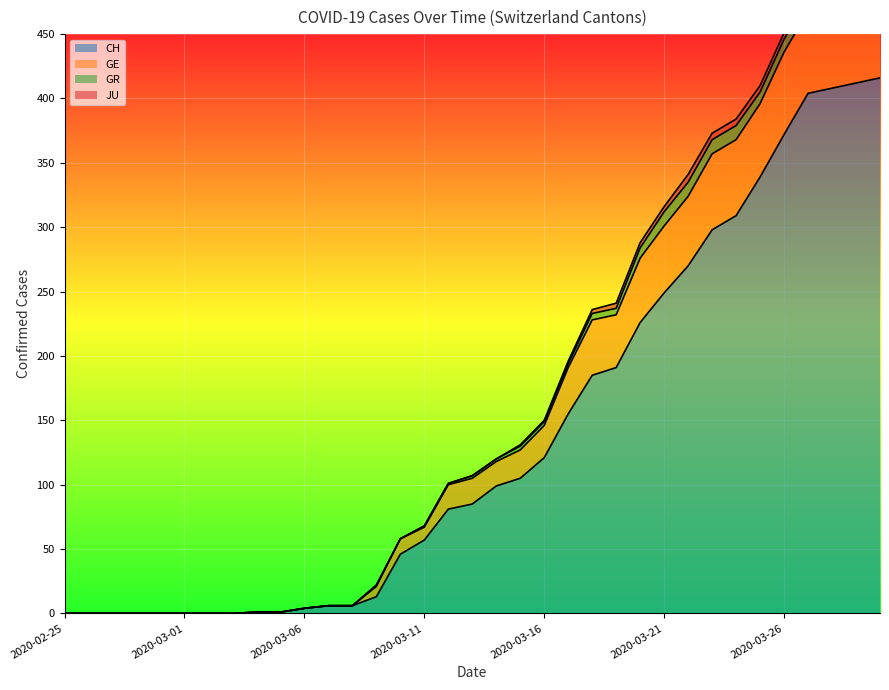

The GE series shows 0 at 2020-02-27. True or false?

True